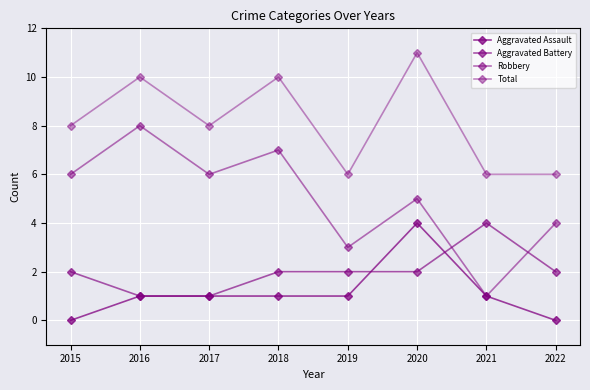

True or false: Aggravated Assault and Robbery intersect in this chart.

False